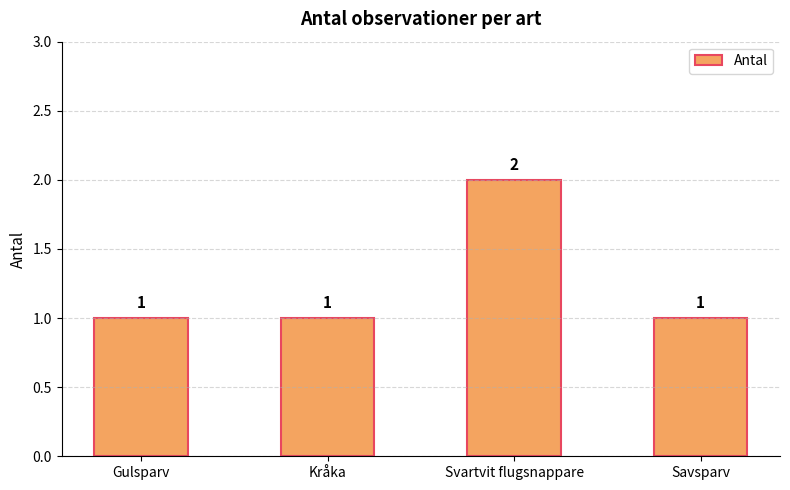

True or false: the data shows 2 at Svartvit flugsnappare.

True